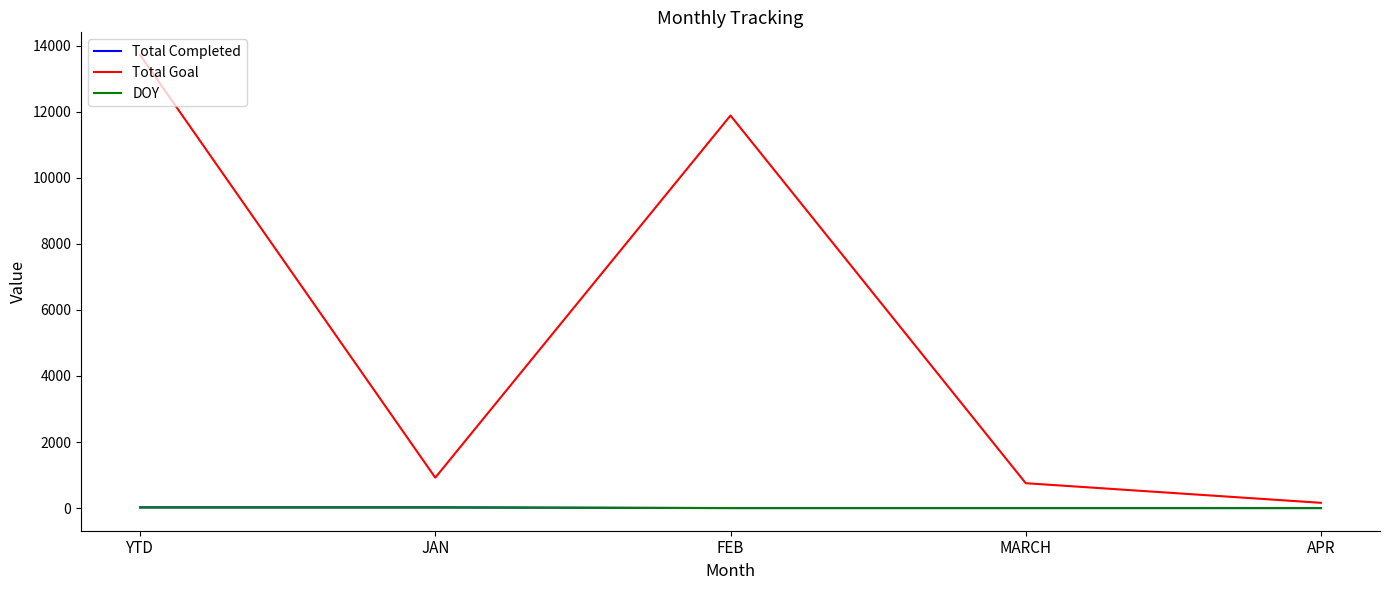

True or false: Total Goal has a value of 13721 at YTD.

True